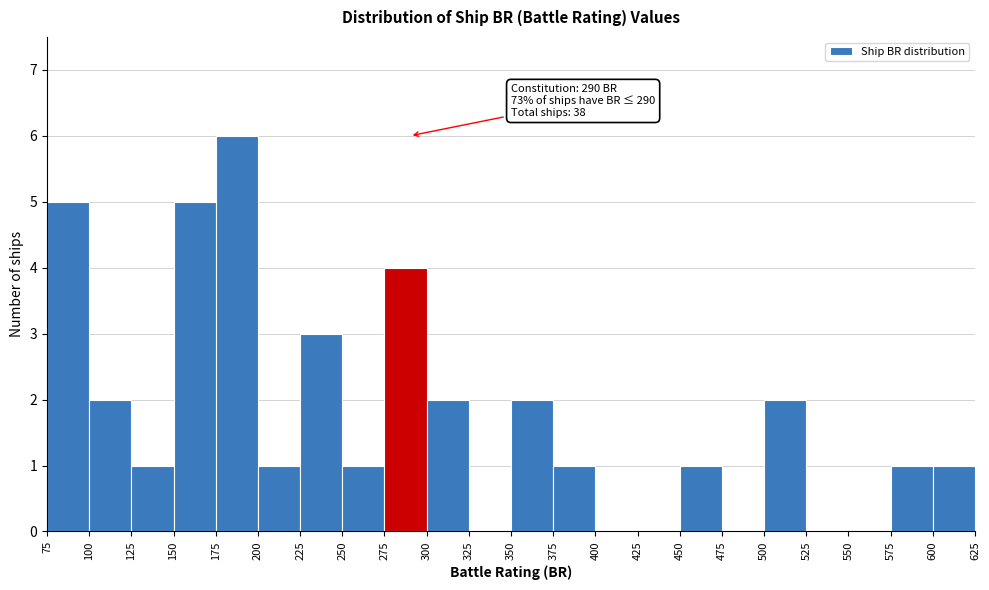

Over which range of the x-axis is the bar tallest?

175 to 200